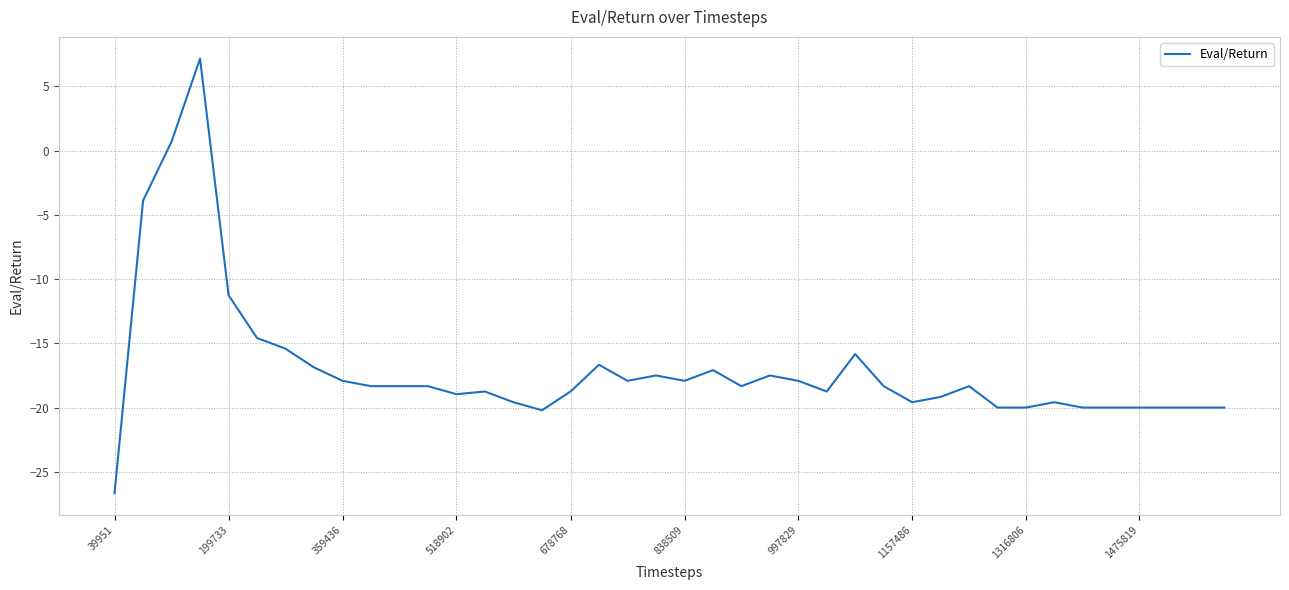

What is the smallest value displayed?

-26.7